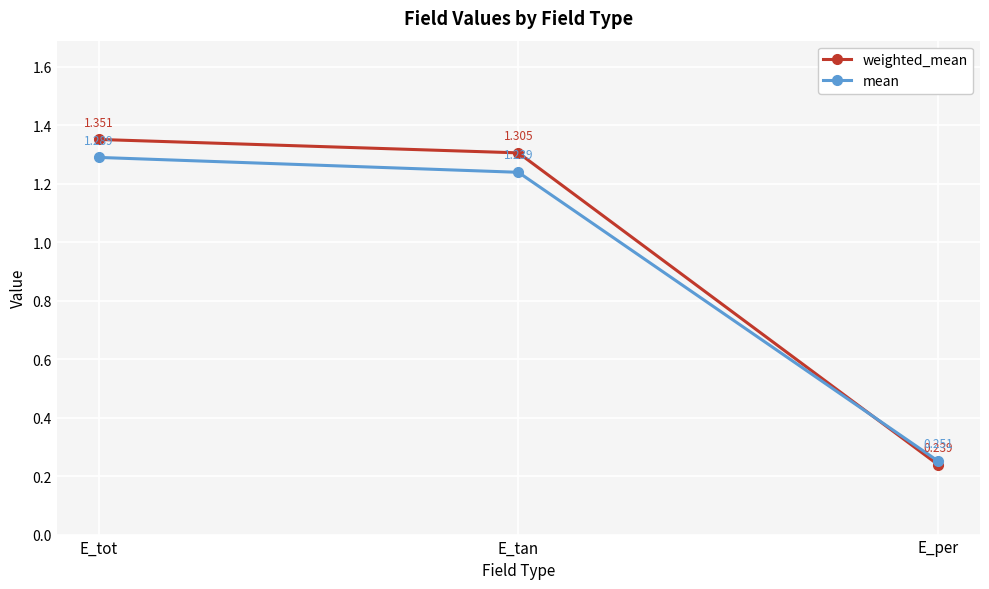

What is the label of the 3rd point from the right?

E_tot